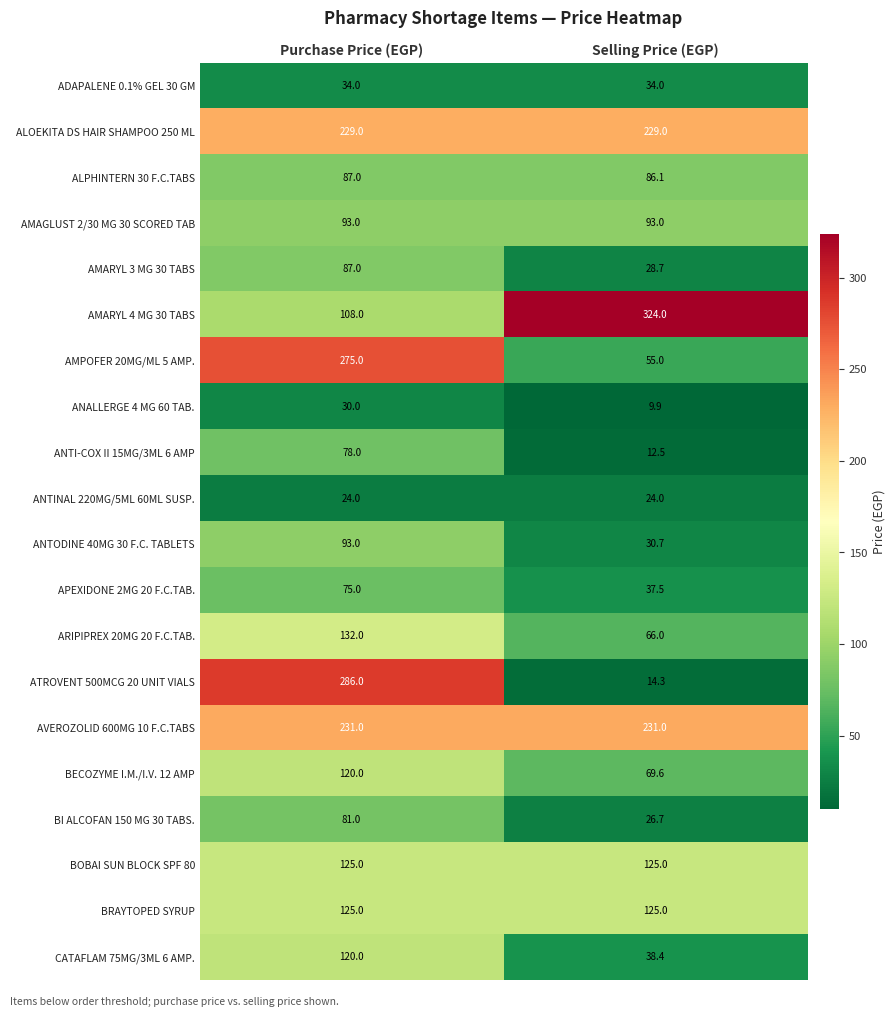

Which series has the largest total across all categories?

AVEROZOLID 600MG 10 F.C.TABS